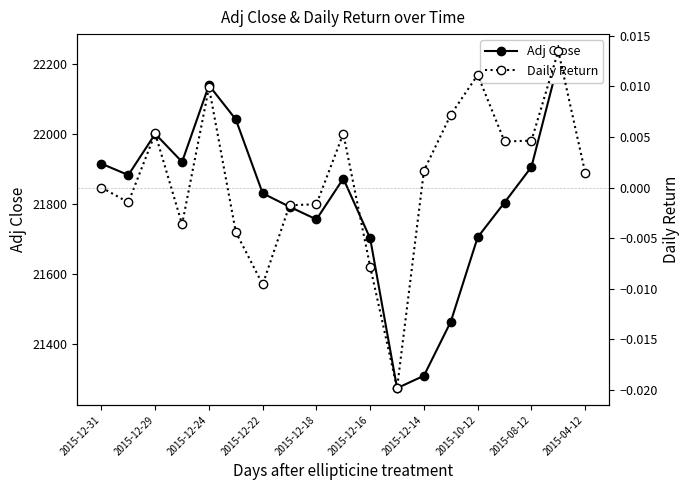

True or false: Daily Return and Adj Close intersect in this chart.

False